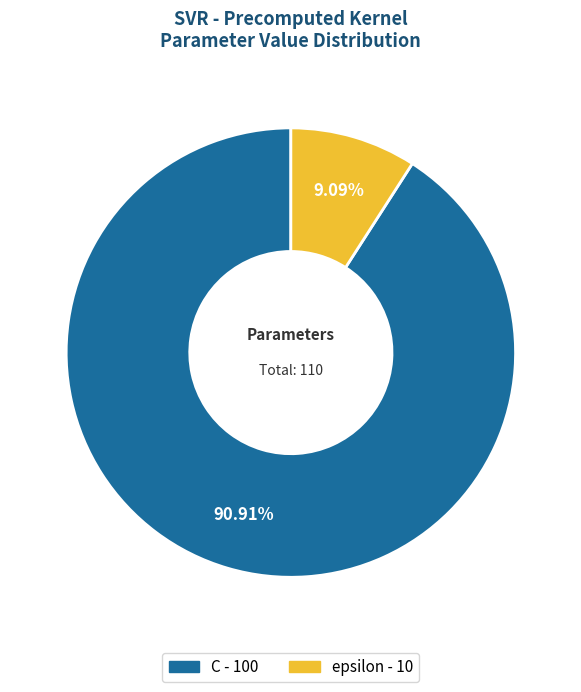

To the nearest percent, what is the combined percentage of C and epsilon?

100%